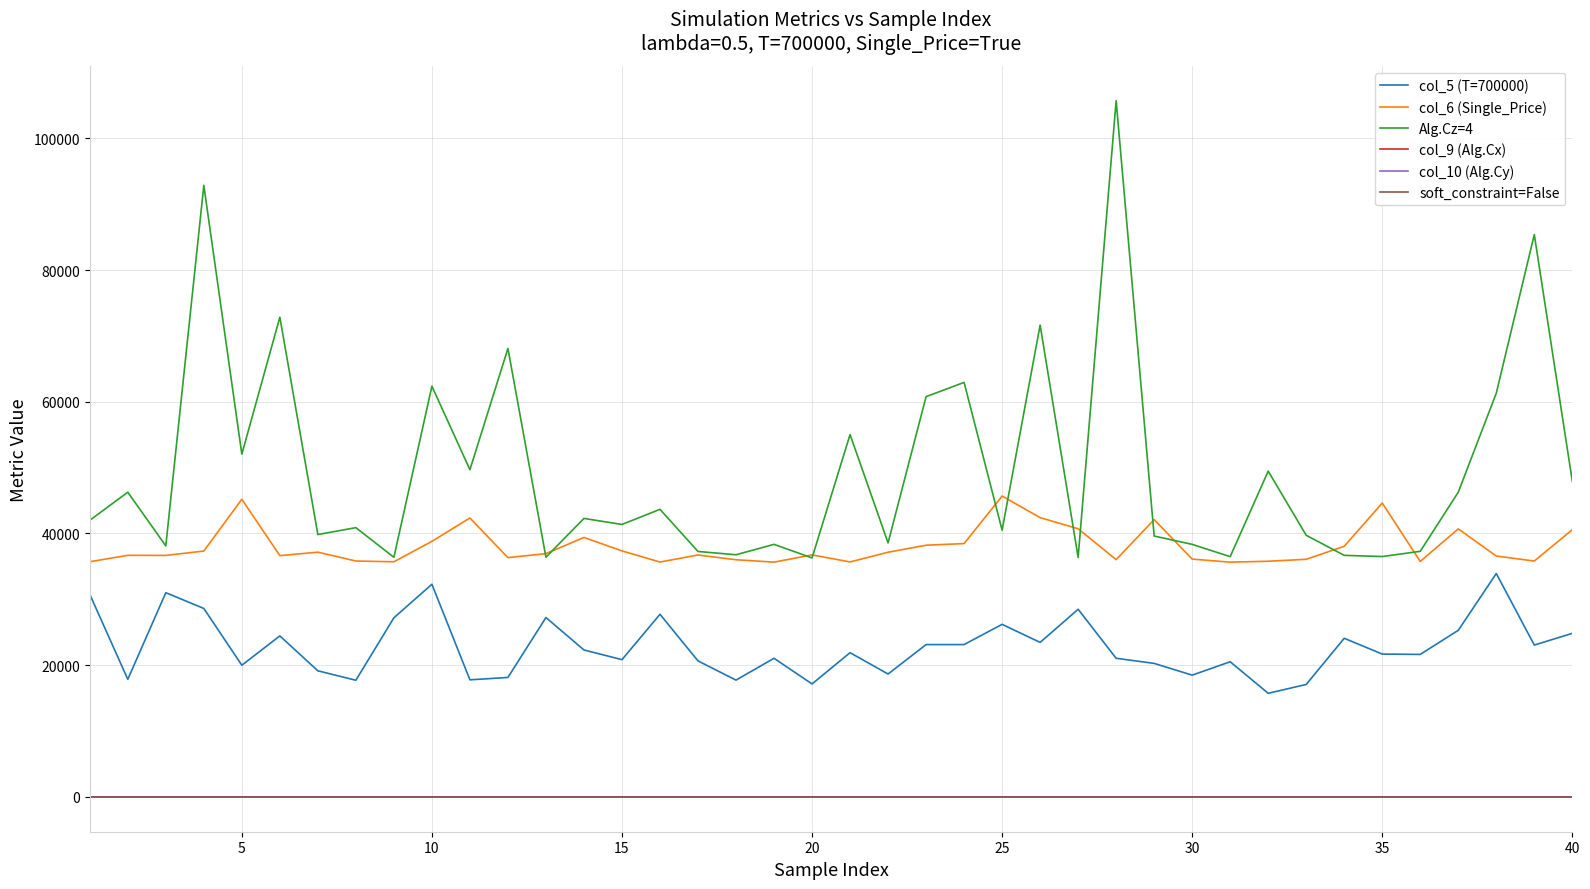

How many lines are shown in the chart?

6